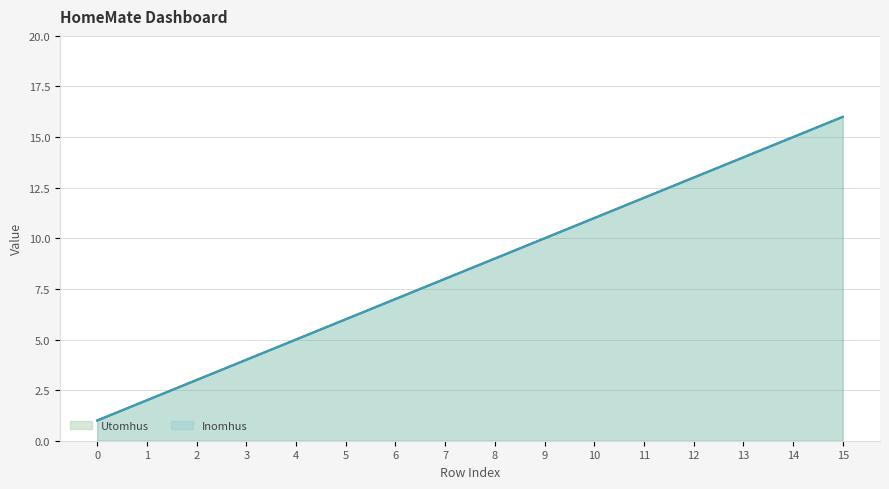

What is the total value across all series at 1?

4